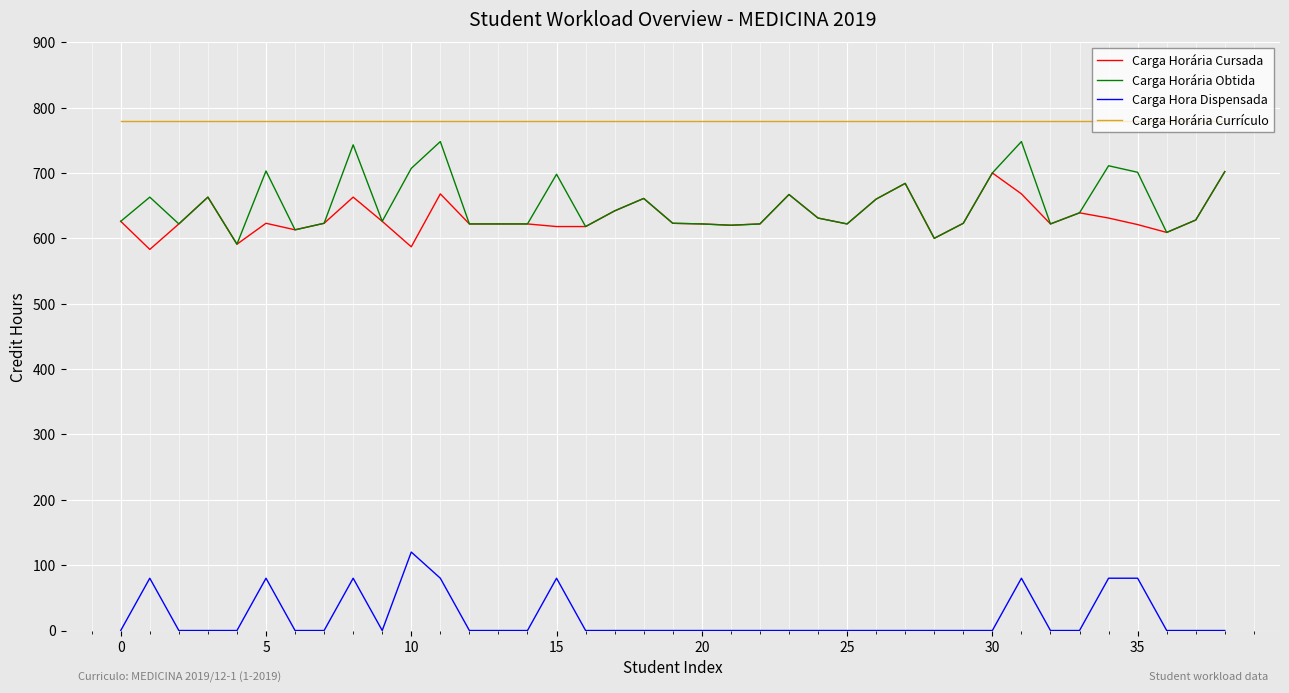

Which series has the largest total across all categories?

Carga Horária Currículo